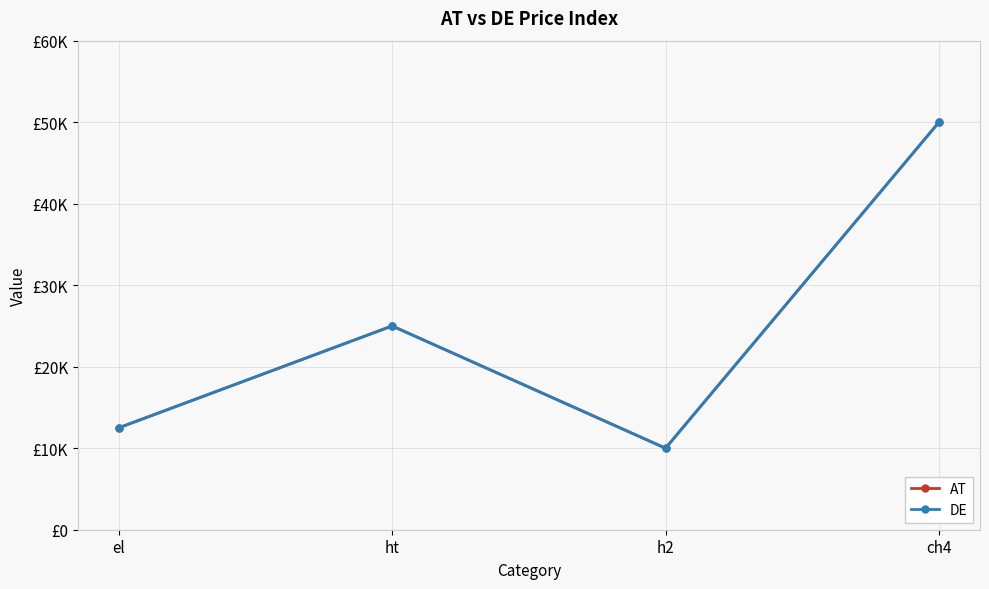

What is the label of the 4th point from the right?

el